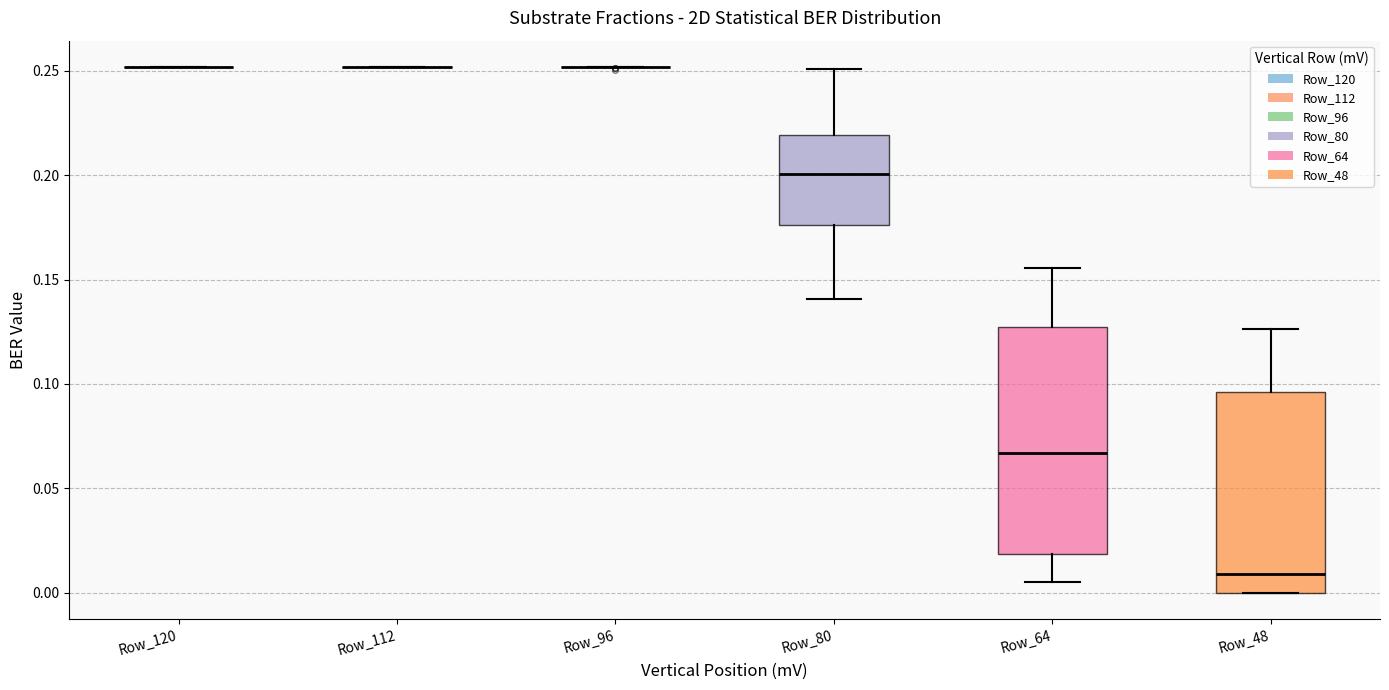

Where is the lower edge of the box for Row_80 on the y-axis? The values are not printed on the chart, so give them approximately, as read against the axis.

0.175